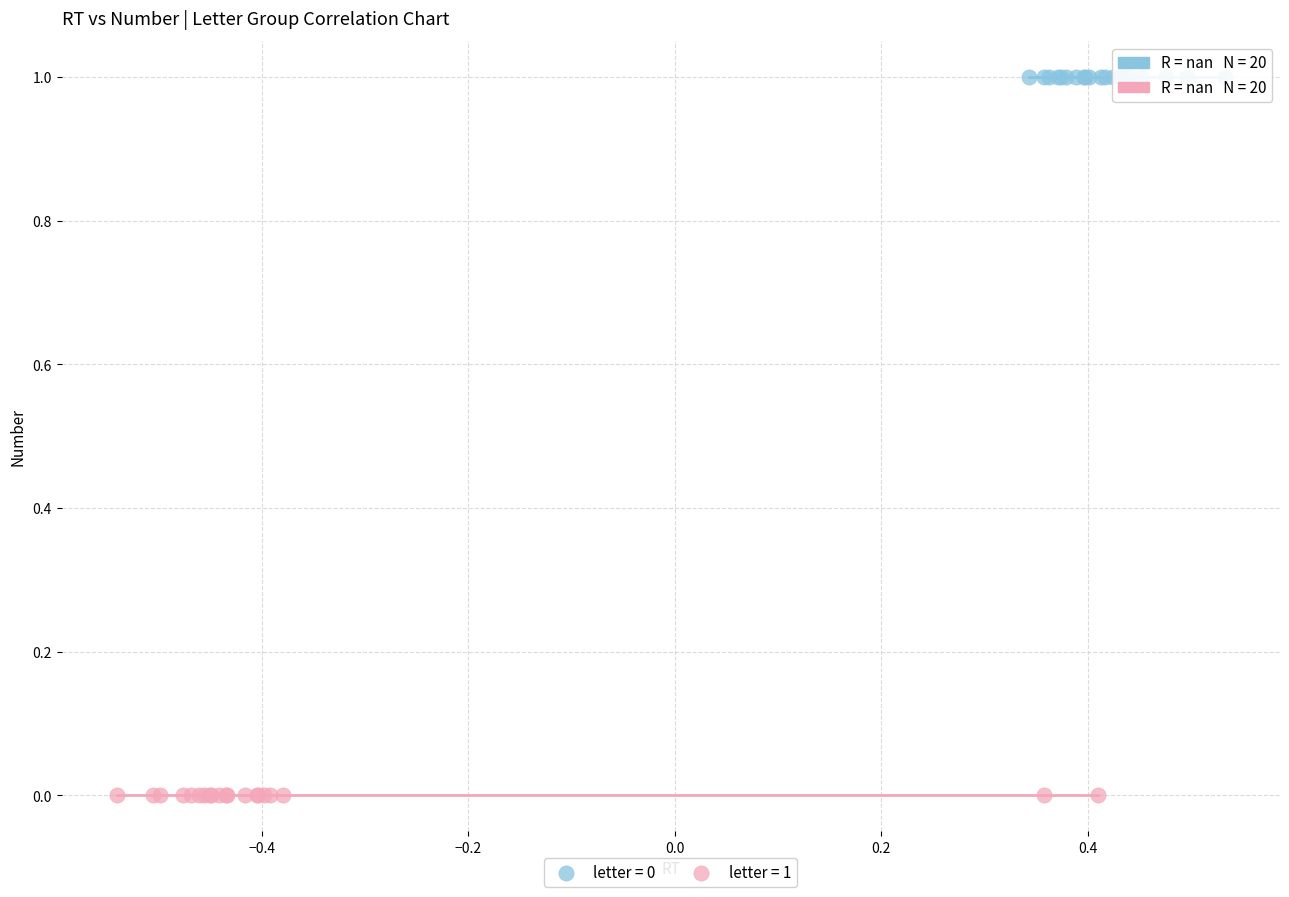

What are all the series names shown in the legend?

letter = 0, letter = 1